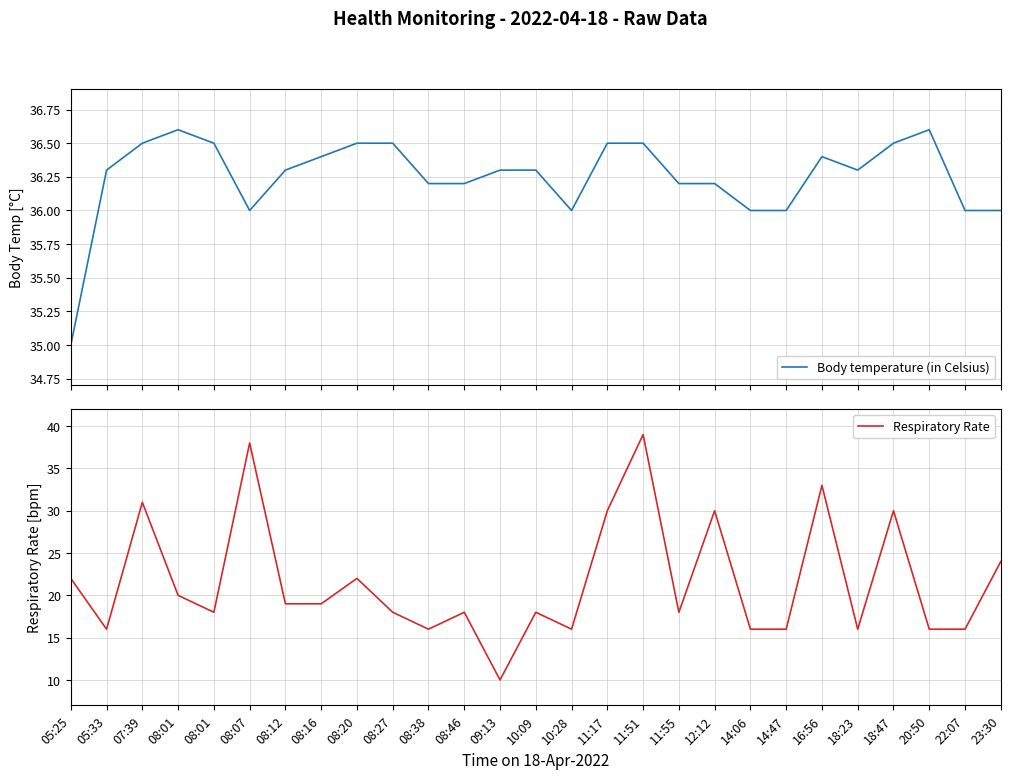

Rank the series by their maximum value, from highest to lowest.

Respiratory Rate, Body temperature (in Celsius)